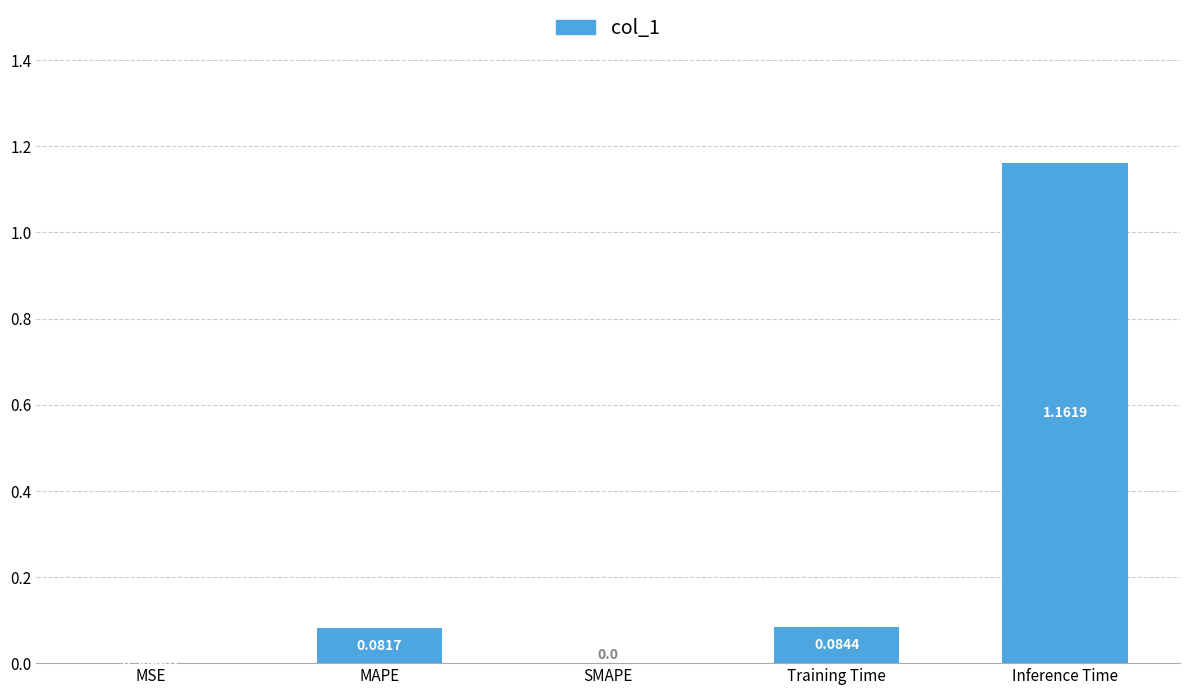

At which category does the chart reach its peak across all series?

Inference Time